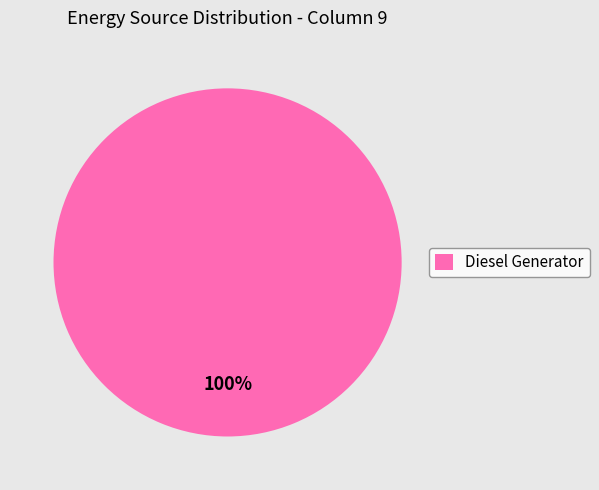

To the nearest percent, what portion does Diesel Generator represent?

100%